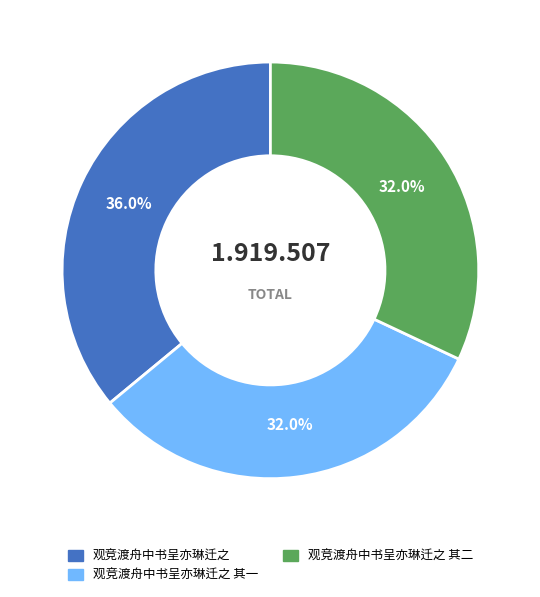

Is there any slice that represents more than half of the pie?

No